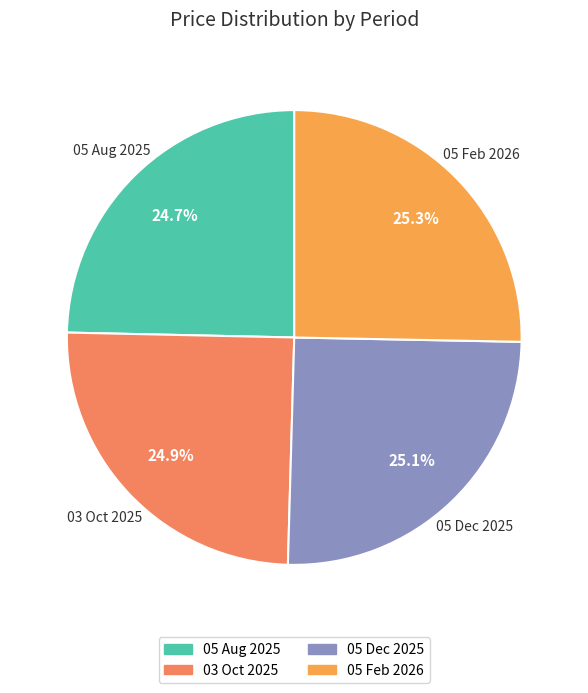

To the nearest percent, what is the combined percentage of 05 Dec 2025 and 05 Feb 2026?

50%